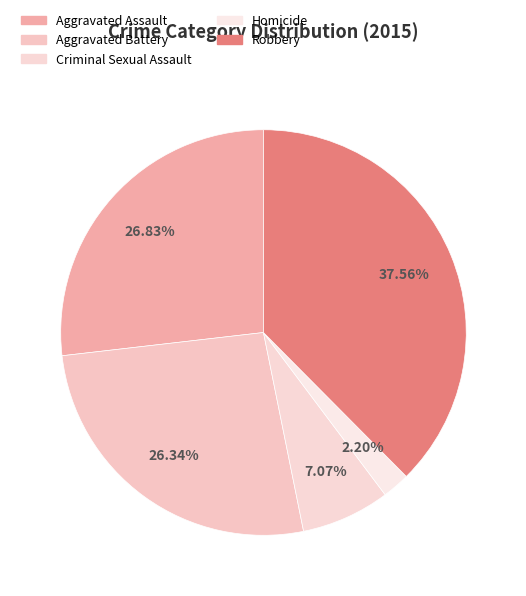

Which category has the biggest portion of the pie?

Robbery